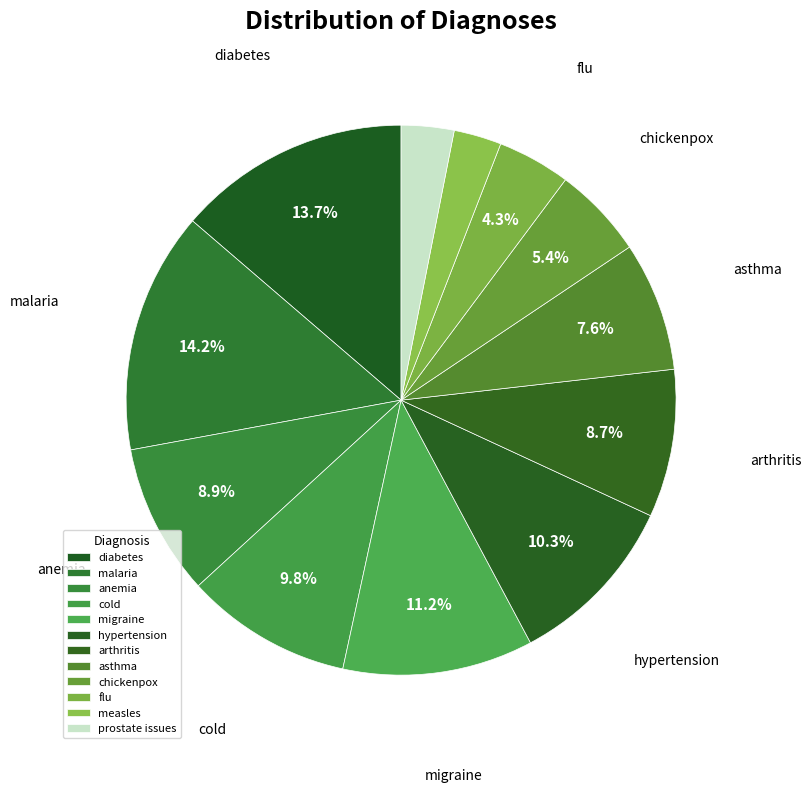

Combined, do measles and arthritis account for over 50%?

No